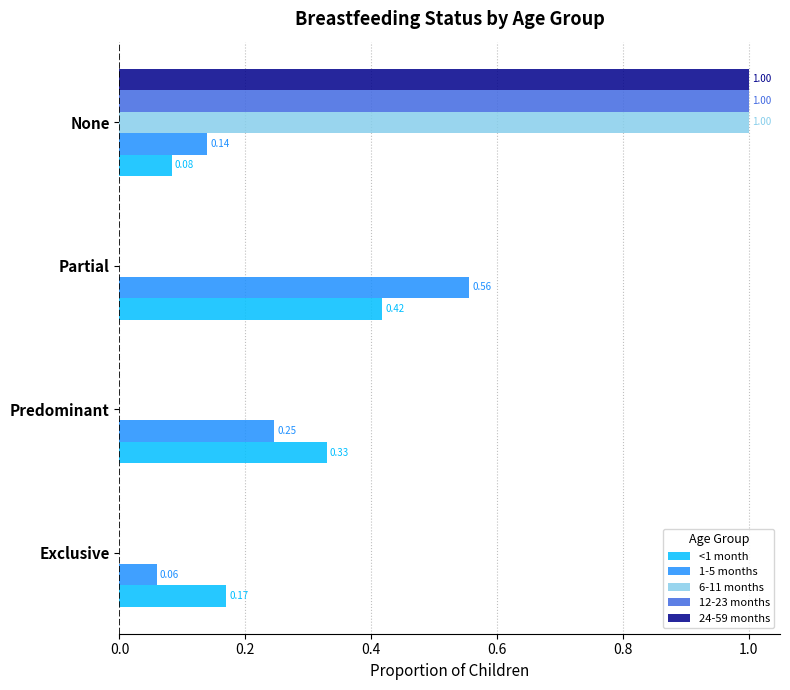

At which category is the sum across all series the highest?

None